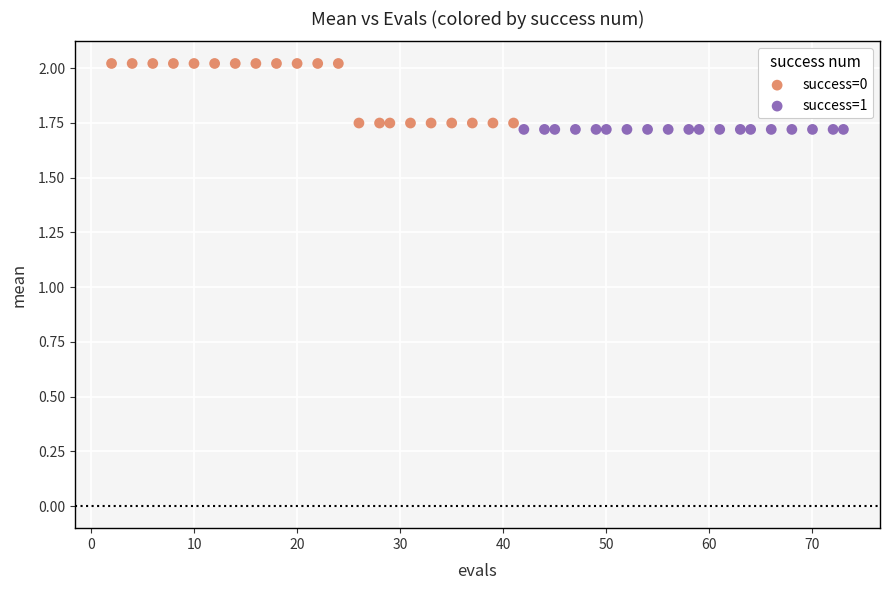

Which series contains the highest Y value?

success=0